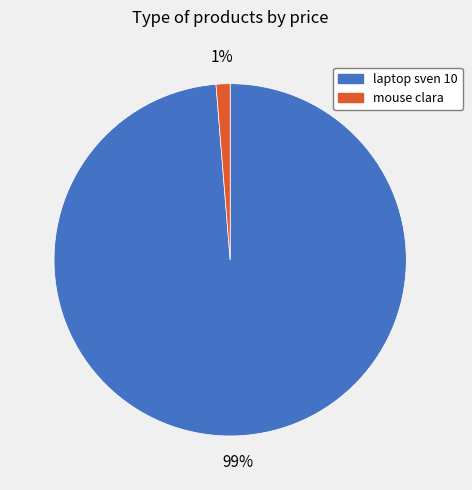

Is there a majority slice in this chart?

Yes